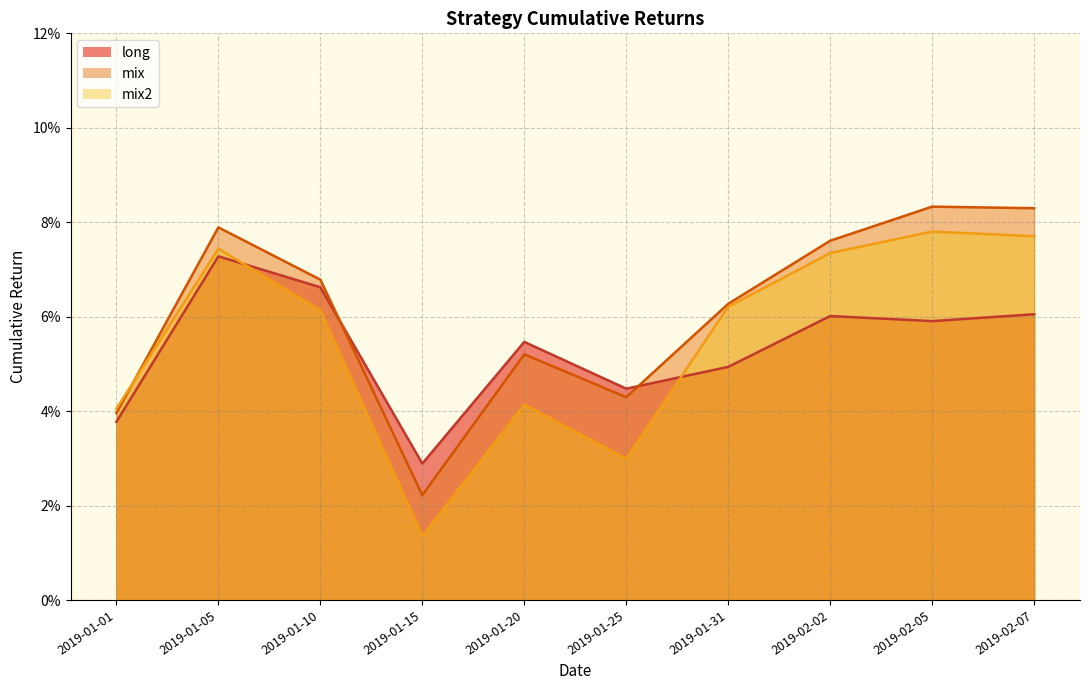

Which series has the widest spread of values?

mix2